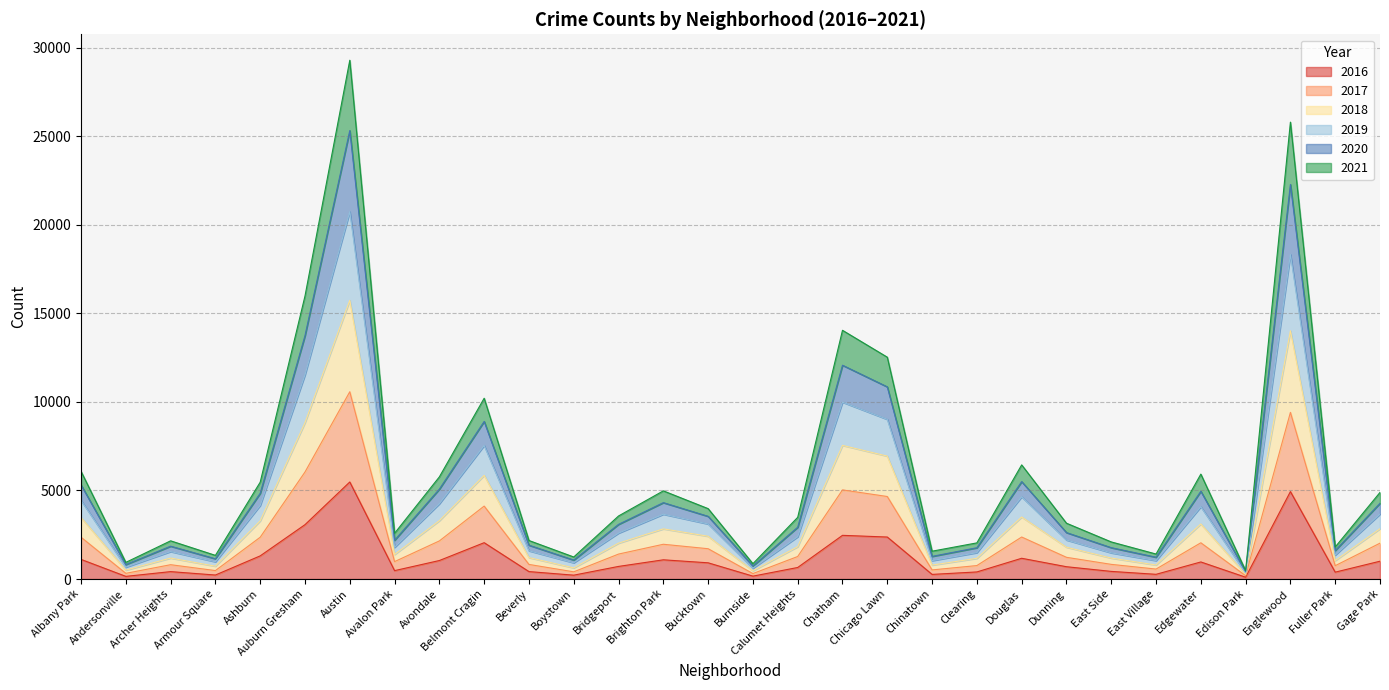

What are all the series names shown in the legend?

2016, 2017, 2018, 2019, 2020, 2021